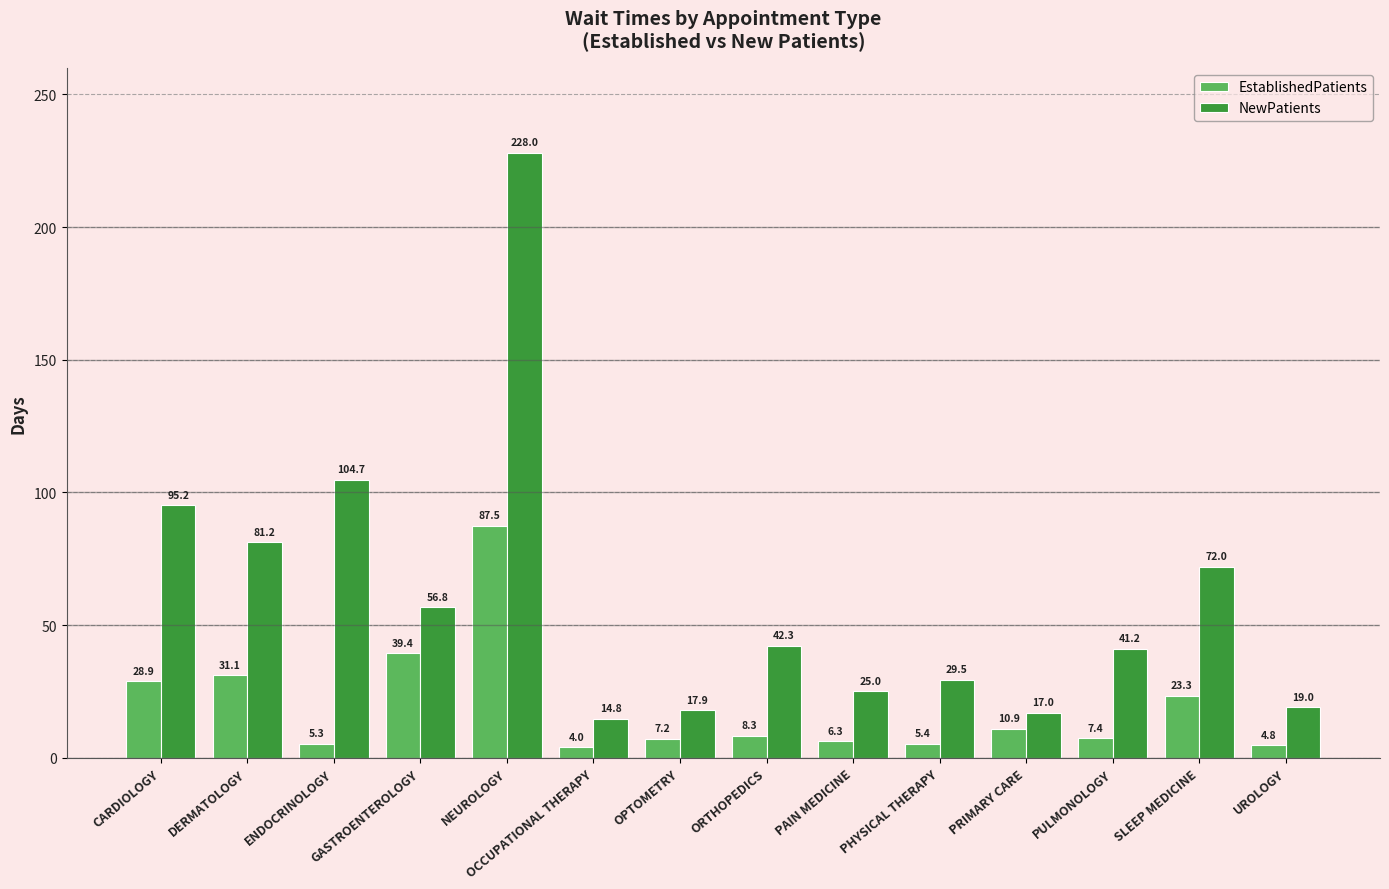

True or false: EstablishedPatients has a value of 54.4 at GASTROENTEROLOGY.

False